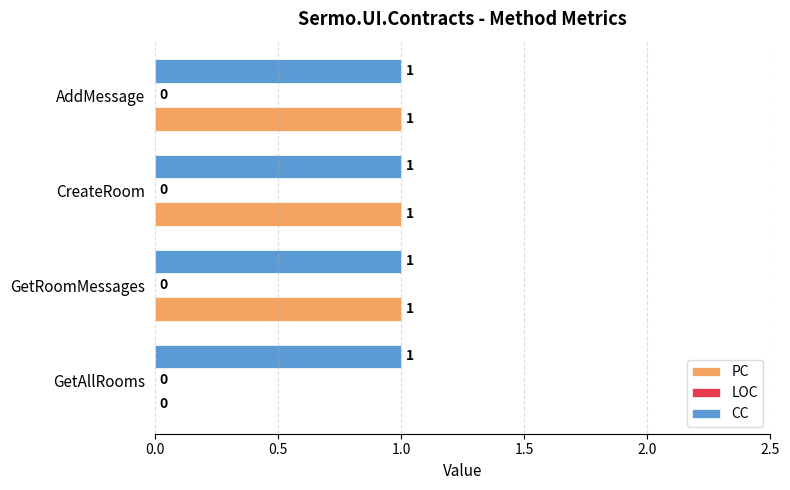

At which label is PC closest to 0?

GetAllRooms